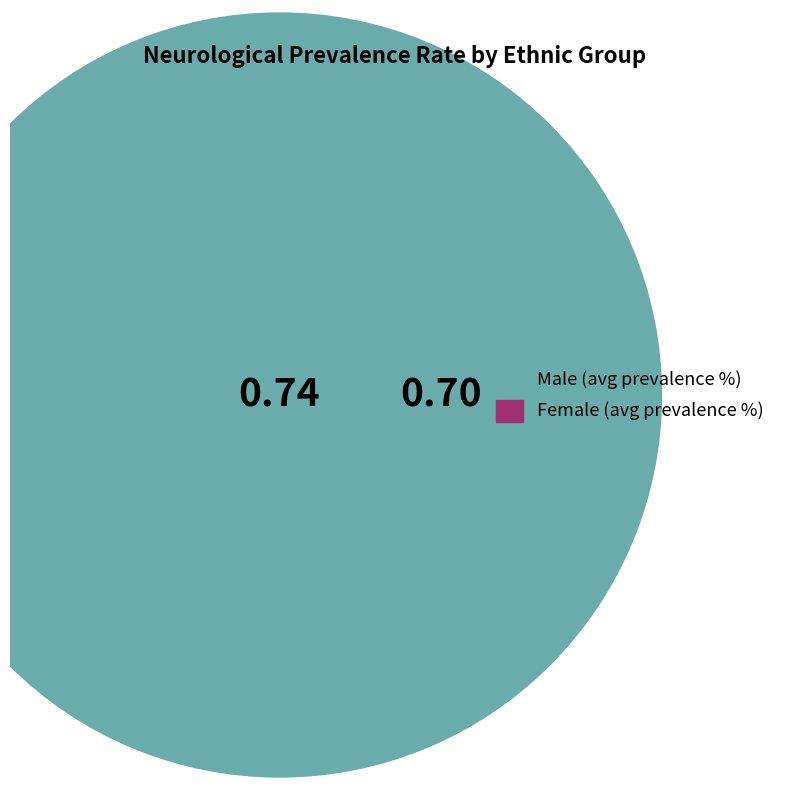

Is it true that Bangladeshi Female is 1% of the pie?

False